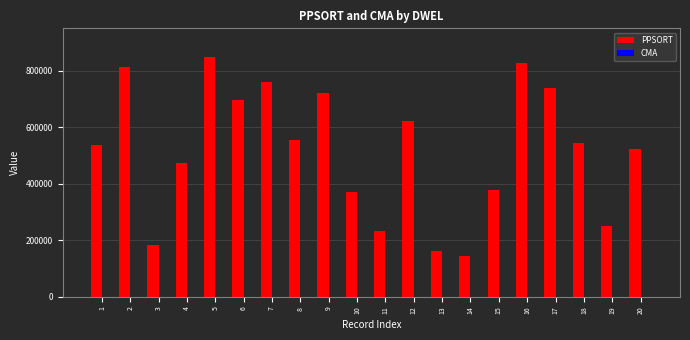

Between 13 and 15, which series saw the biggest shift?

PPSORT